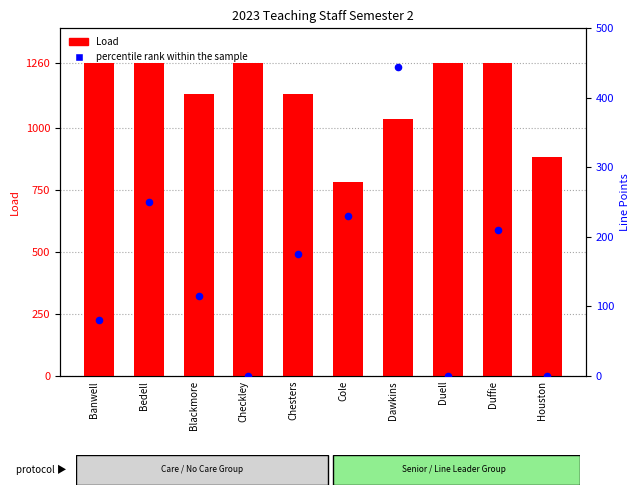

Which series contains the highest Y value?

Load